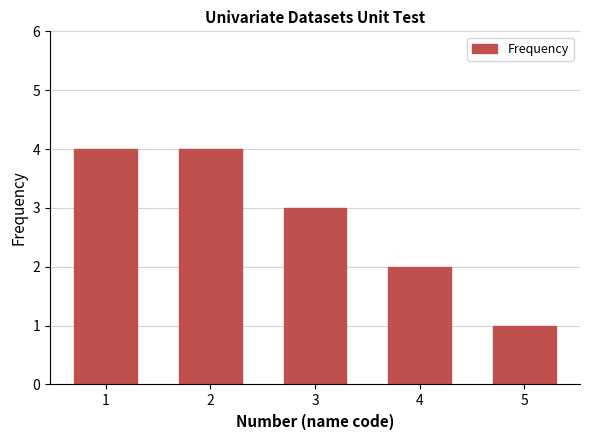

Reading right to left, transcribe all the data shown in this chart.

5=1	4=2	3=3	2=4	1=4